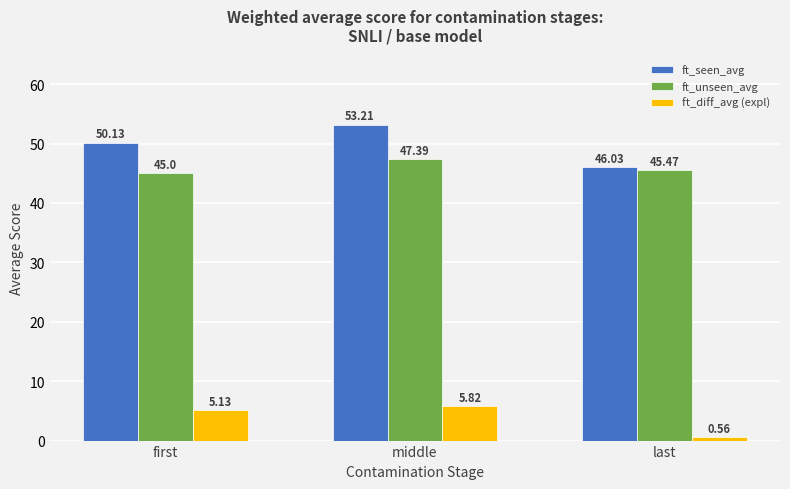

What is the lowest value of the ft_seen_avg series?

46.0